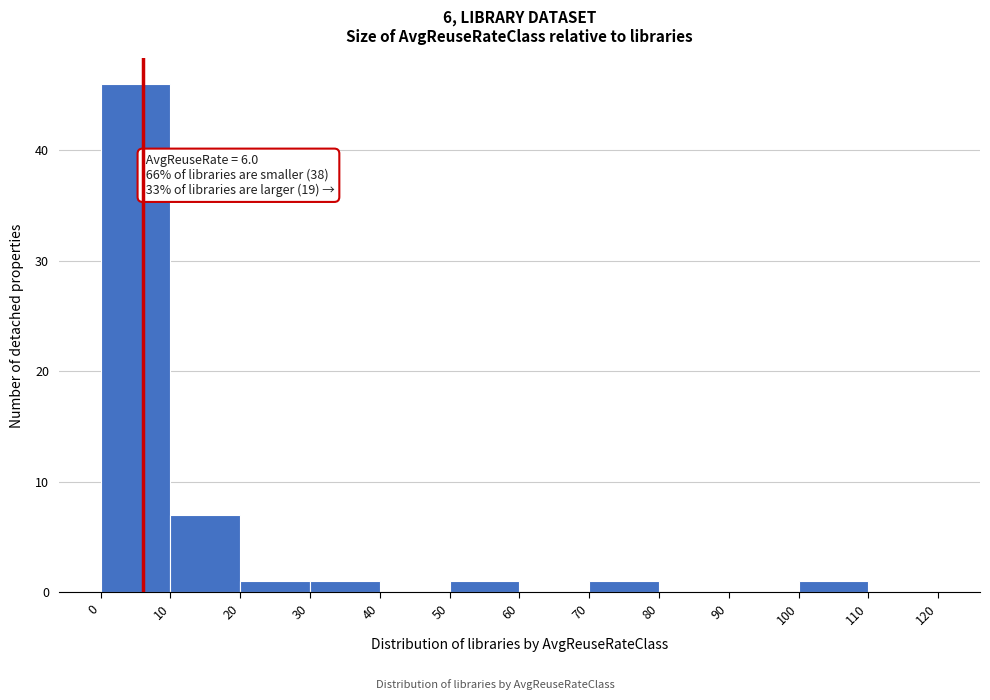

Over which range of the x-axis is the bar tallest?

0 to 10